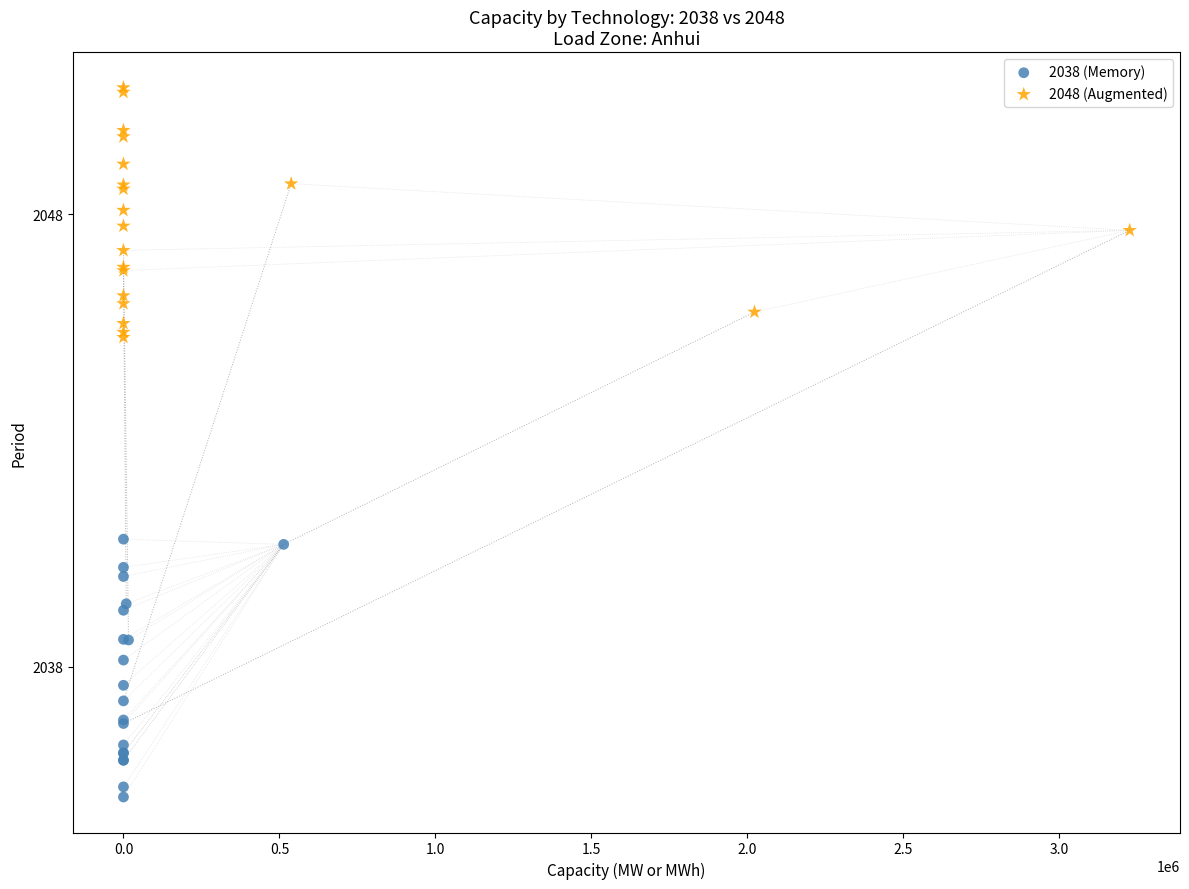

Which series contains the highest Y value?

2048 (Augmented)